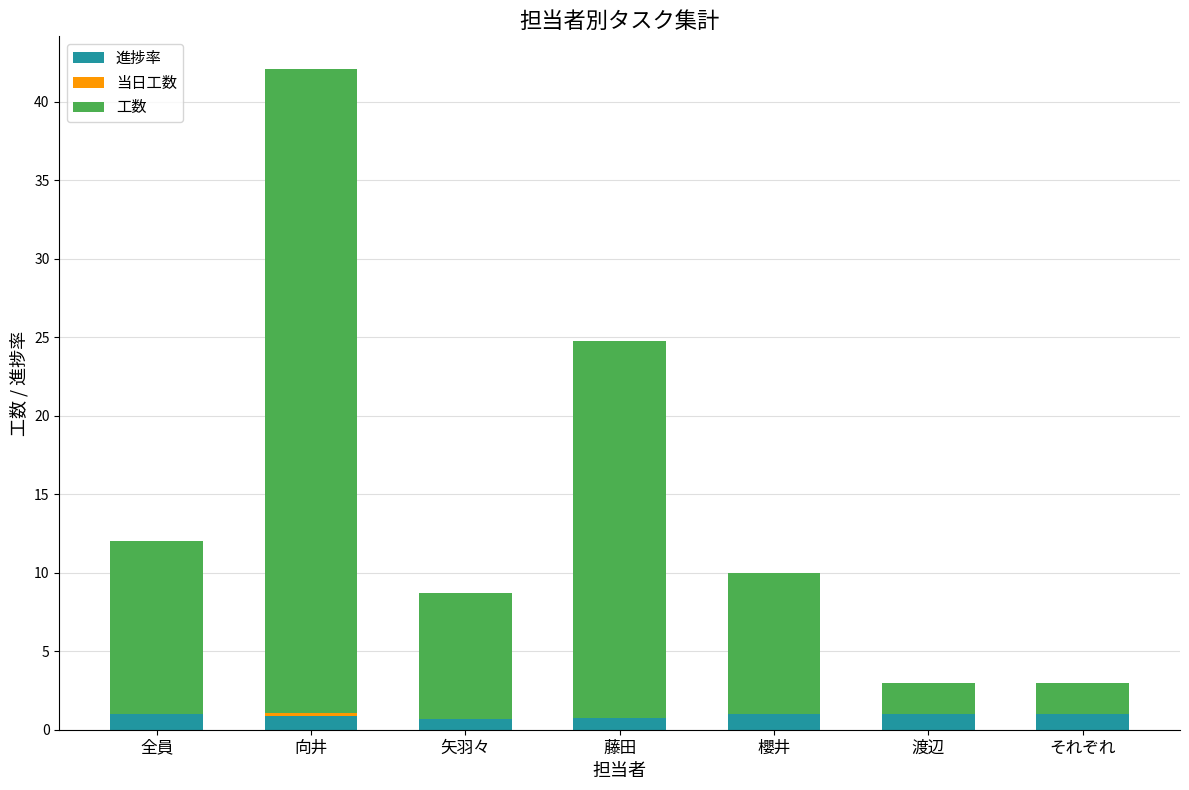

What is the highest value of the 進捗率 series?

1.0